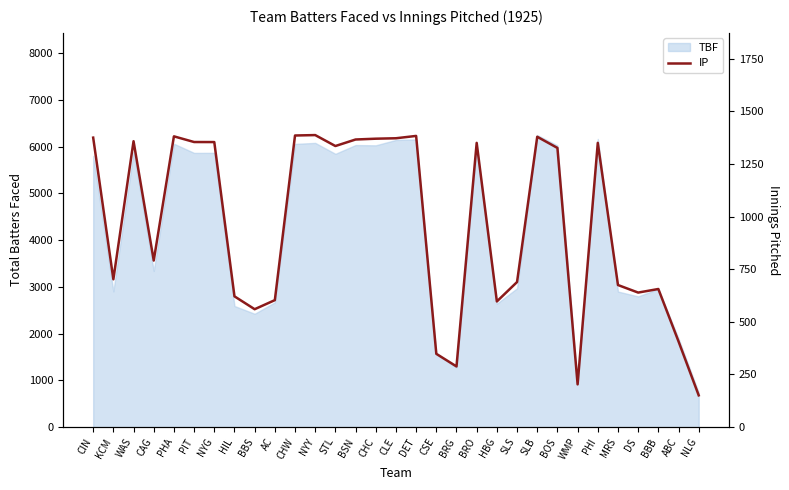

Where is the first local maximum?

WAS